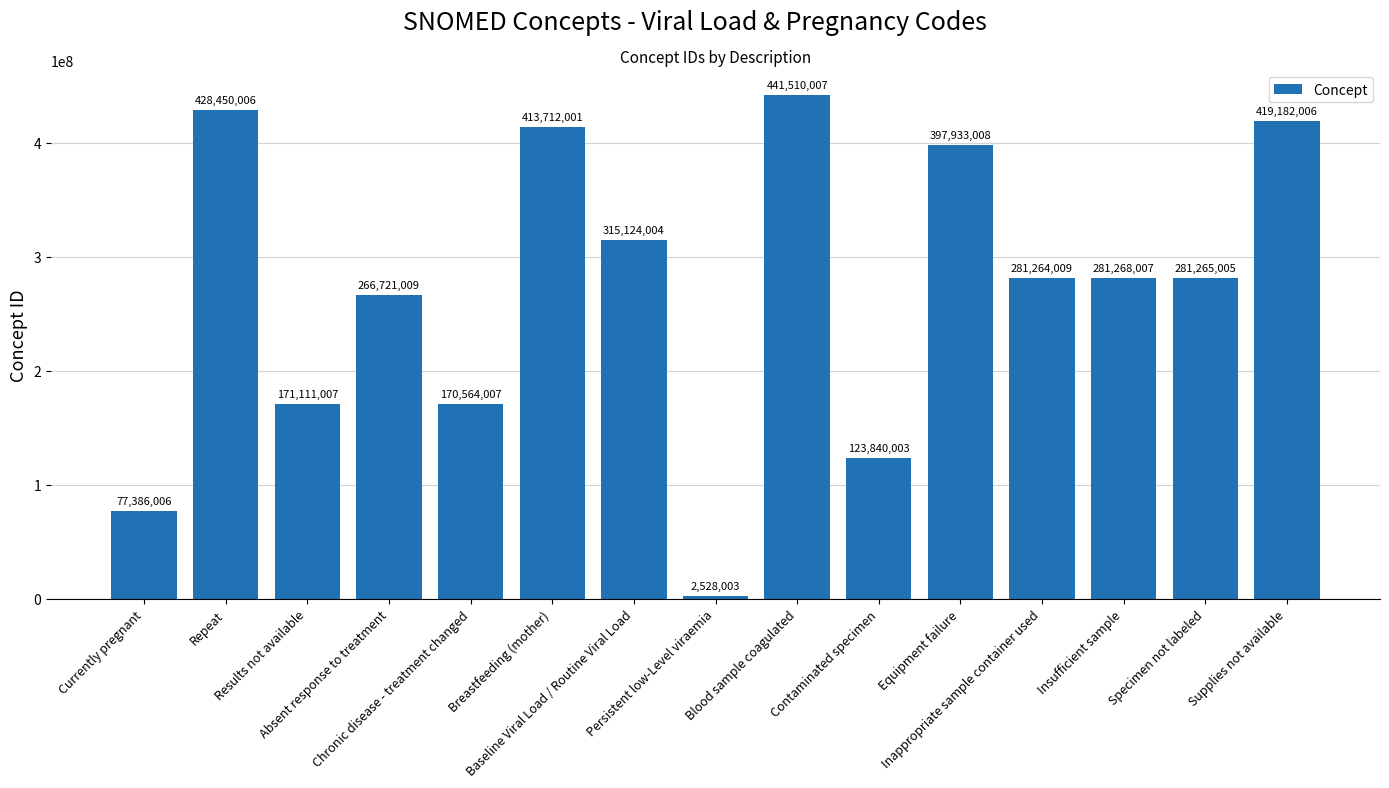

Are the bars horizontal?

No